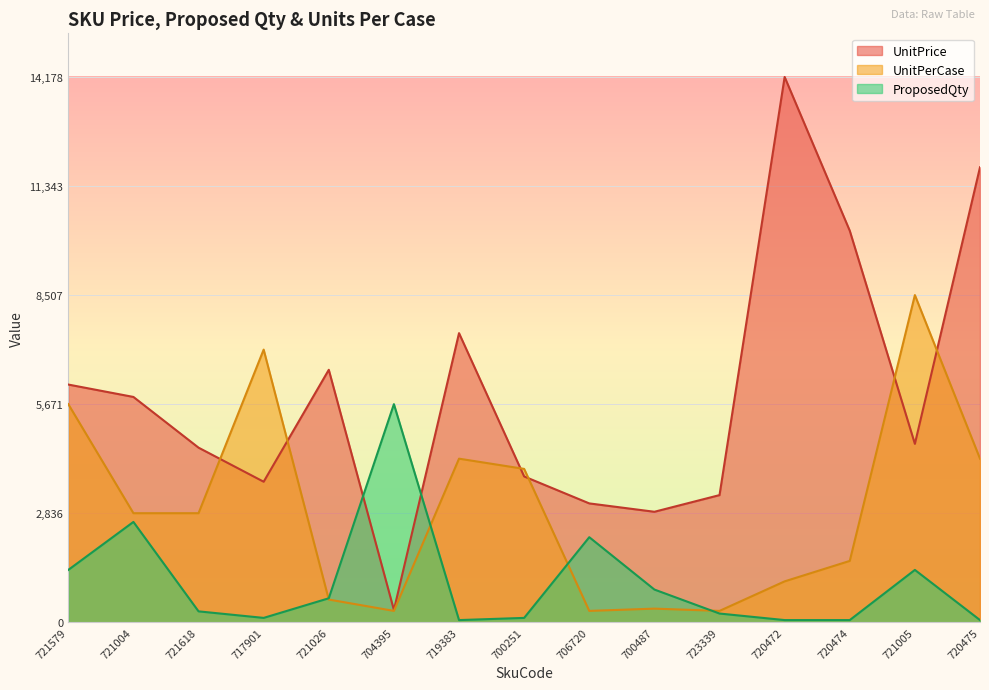

At how many categories does at least one series exceed 9702?

3